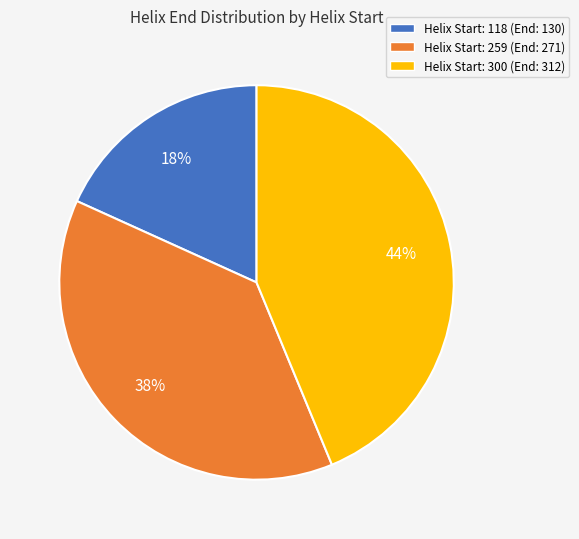

Count the number of slices in the pie.

3